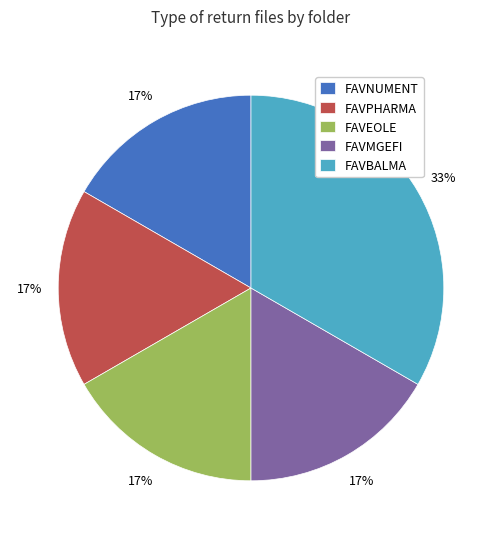

To the nearest percent, what is the average slice percentage?

20%